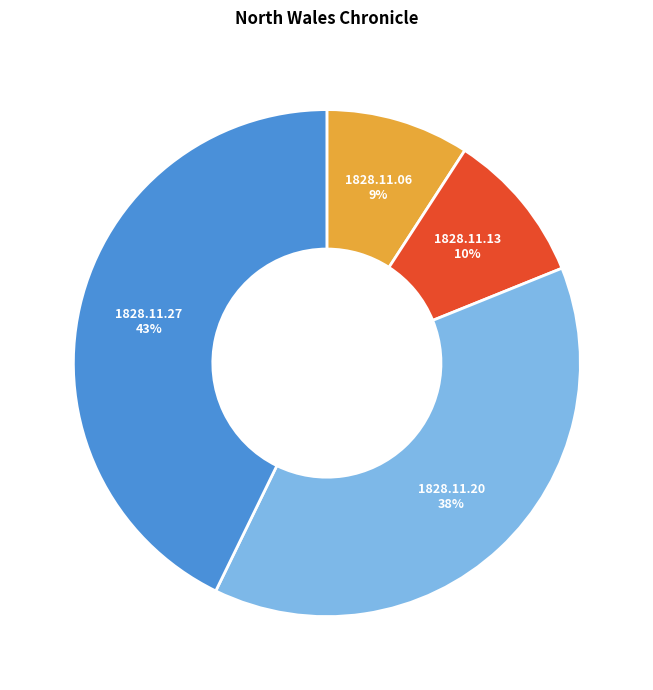

Does any single category account for the majority?

No